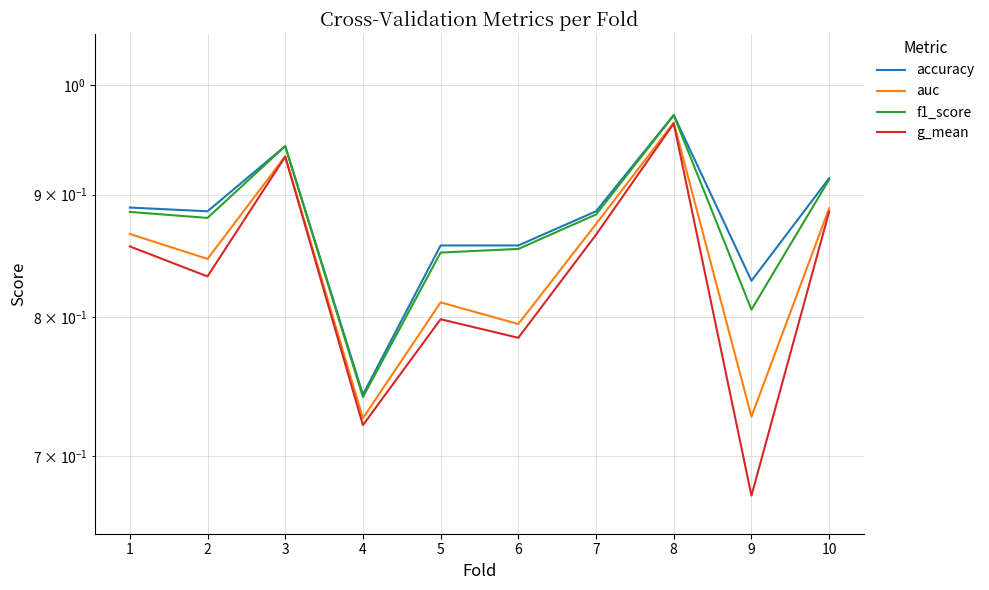

What is the maximum value shown in the chart?

1.0